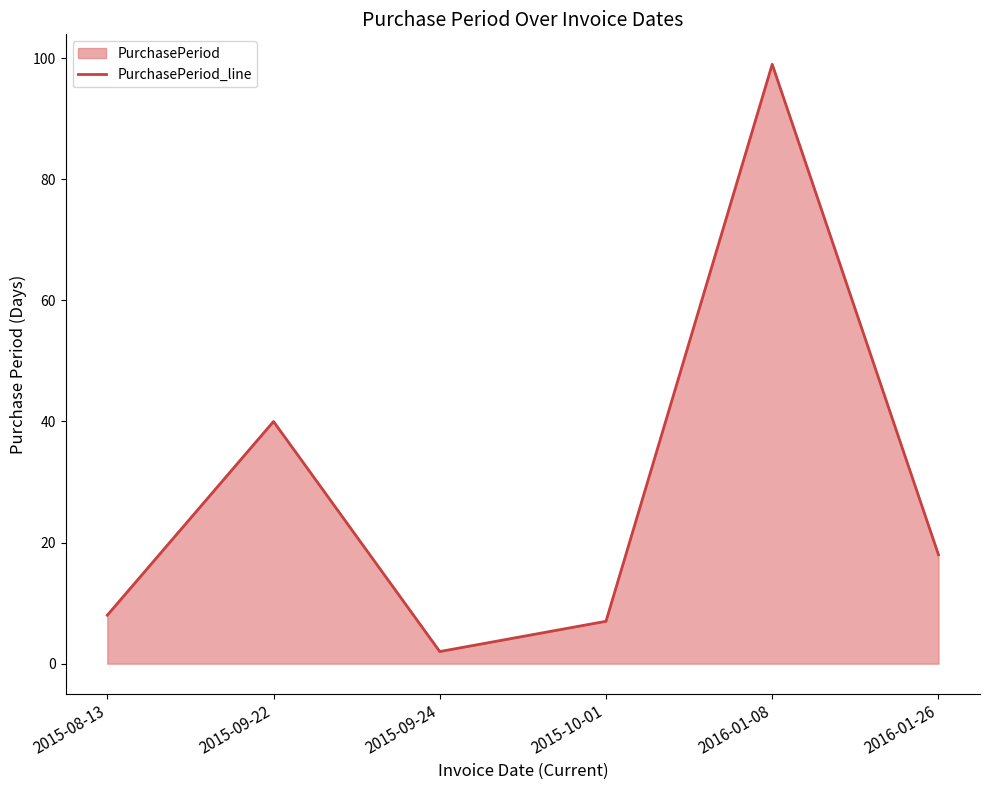

What is the label of the 5th point from the left?

2016-01-08